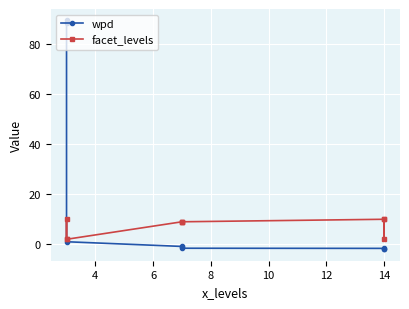

The value of wpd at 4 is 133.5. True or false?

False